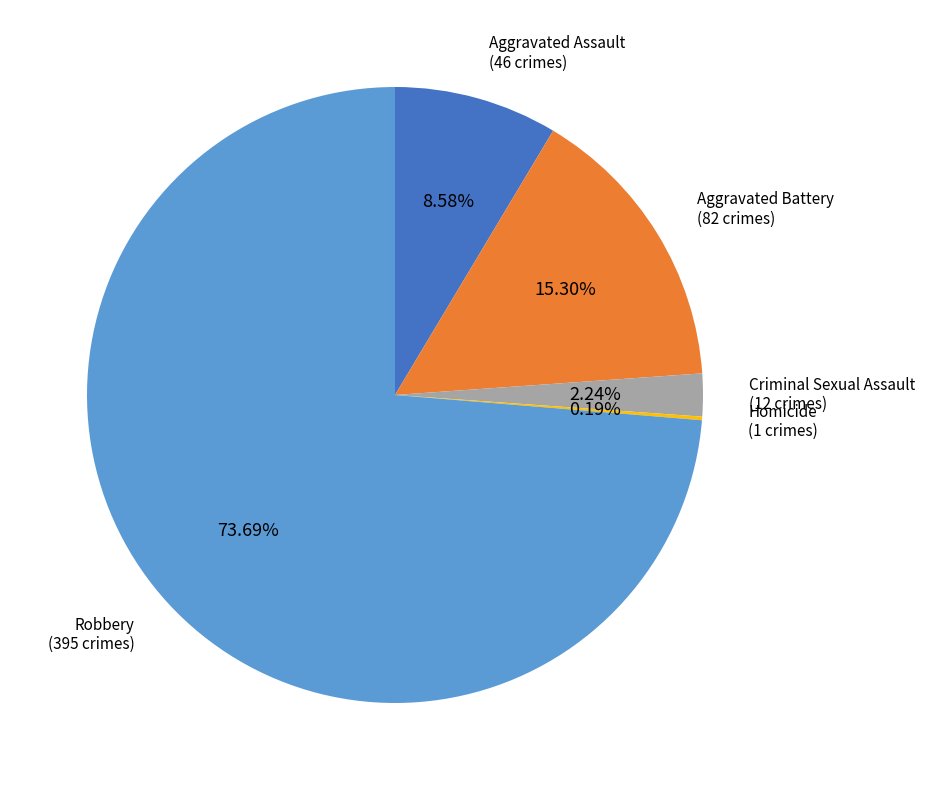

What is the largest slice in the pie chart?

Robbery